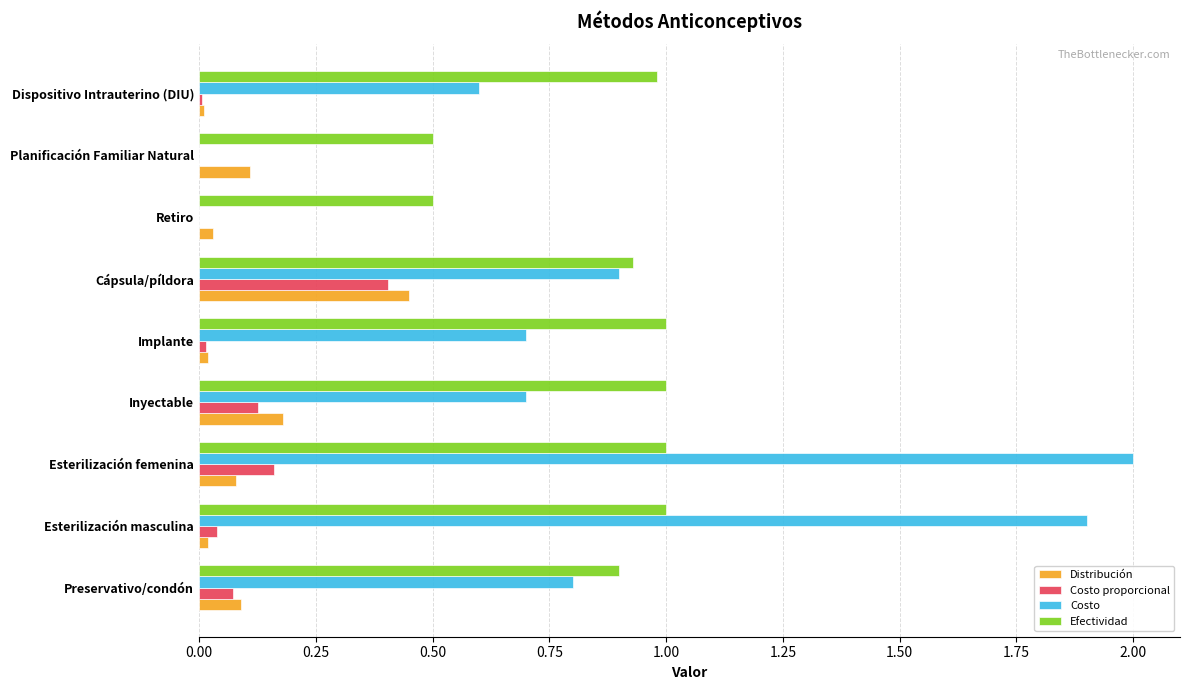

At which category does the chart reach its peak across all series?

Esterilización femenina